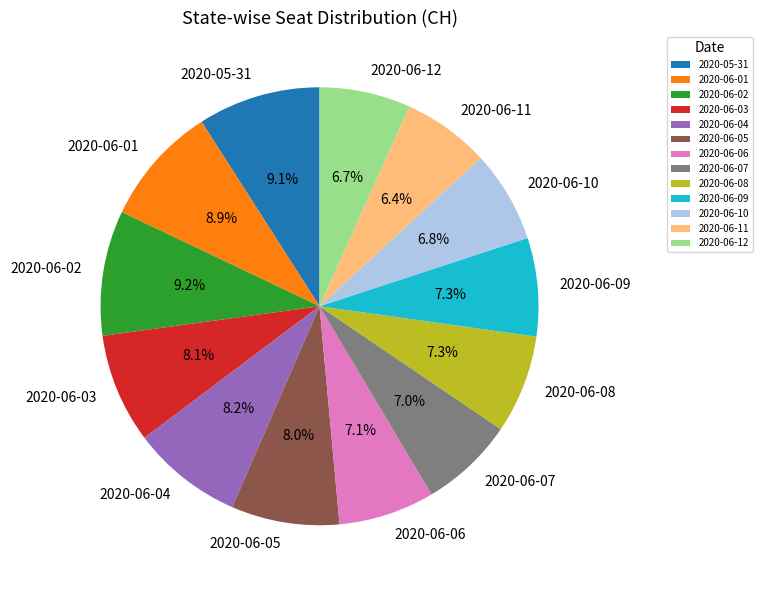

Count the number of slices in the pie.

13